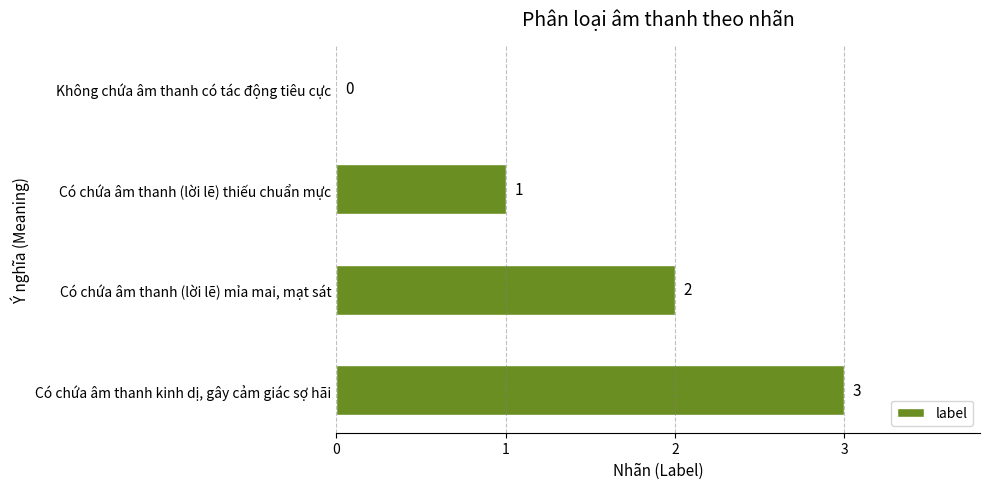

Is it true that the value at Có chứa âm thanh (lời lẽ) mỉa mai, mạt sát is 1?

False